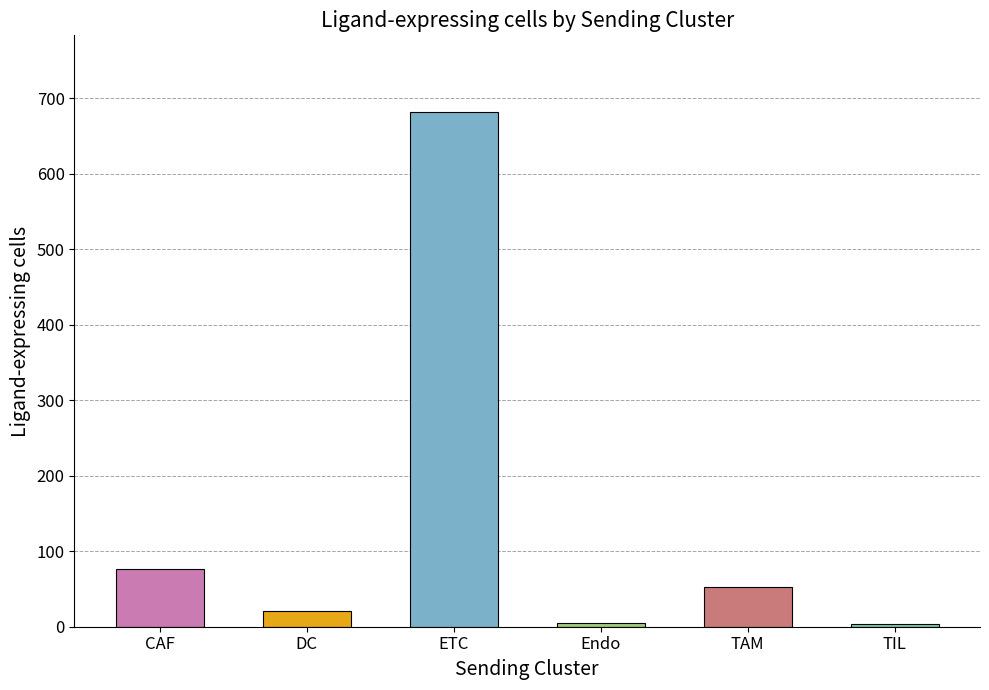

How many data points are less than 52?

3